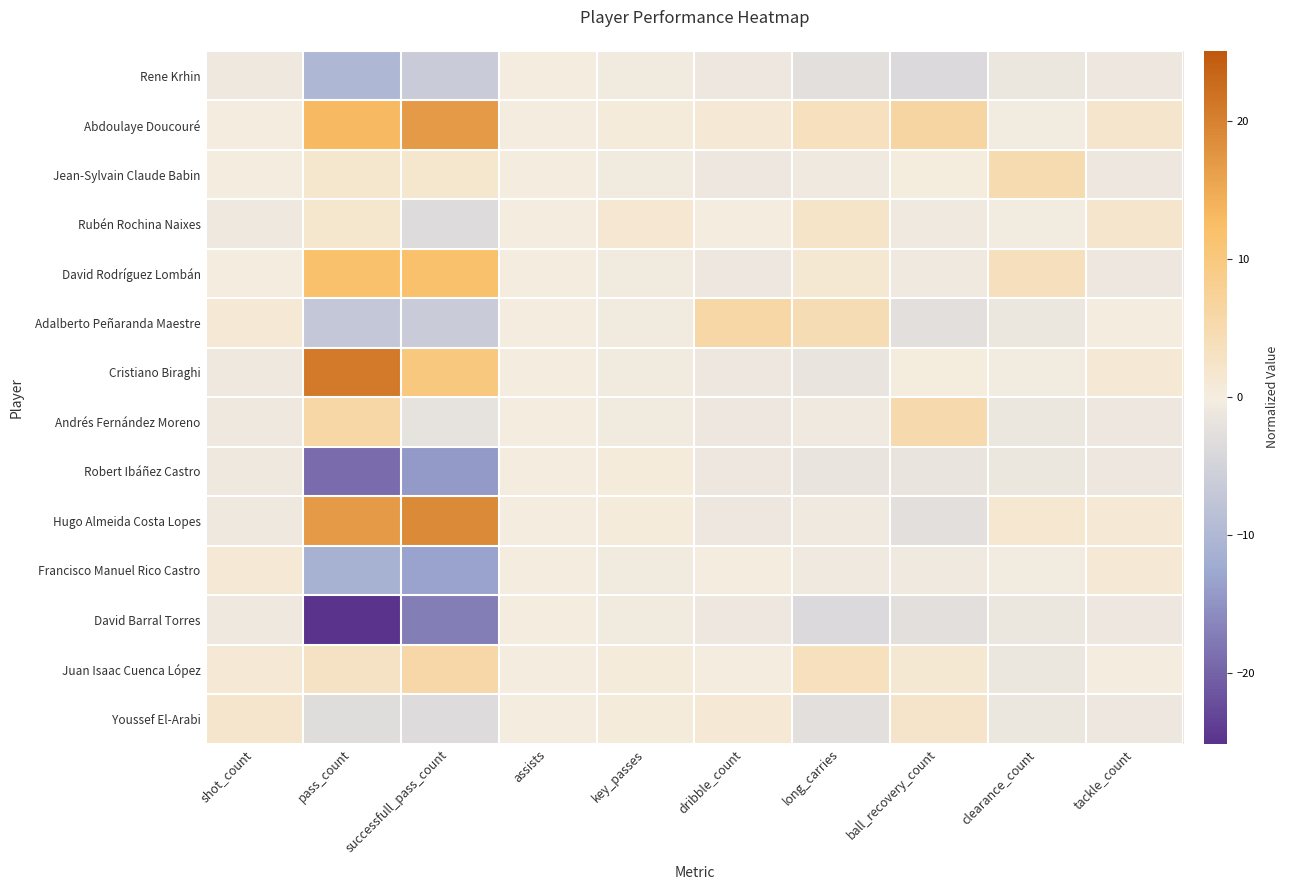

Reading left to right, what are all the values shown in this chart?

Rene Krhin: shot_count=-0.9	pass_count=-10.1	successfull_pass_count=-6.1	assists=0.0	key_passes=-0.5	dribble_count=-1.0	long_carries=-2.6	ball_recovery_count=-3.7	clearance_count=-1.3	tackle_count=-1.0
Abdoulaye Doucouré: shot_count=0.1	pass_count=12.9	successfull_pass_count=16.9	assists=0.0	key_passes=0.5	dribble_count=1.0	long_carries=3.4	ball_recovery_count=6.3	clearance_count=-0.3	tackle_count=2.0
Jean-Sylvain Claude Babin: shot_count=0.1	pass_count=1.9	successfull_pass_count=1.9	assists=0.0	key_passes=-0.5	dribble_count=-1.0	long_carries=-0.6	ball_recovery_count=0.3	clearance_count=4.7	tackle_count=-1.0
Rubén Rochina Naixes: shot_count=-0.9	pass_count=1.9	successfull_pass_count=-3.1	assists=0.0	key_passes=1.5	dribble_count=0.0	long_carries=2.4	ball_recovery_count=-0.7	clearance_count=-0.3	tackle_count=2.0
David Rodríguez Lombán: shot_count=0.1	pass_count=11.9	successfull_pass_count=11.9	assists=0.0	key_passes=-0.5	dribble_count=-1.0	long_carries=1.4	ball_recovery_count=-0.7	clearance_count=3.7	tackle_count=-1.0
Adalberto Peñaranda Maestre: shot_count=1.1	pass_count=-7.1	successfull_pass_count=-6.1	assists=0.0	key_passes=-0.5	dribble_count=6.0	long_carries=4.4	ball_recovery_count=-2.7	clearance_count=-1.3	tackle_count=0.0
Cristiano Biraghi: shot_count=-0.9	pass_count=20.9	successfull_pass_count=9.9	assists=0.0	key_passes=-0.5	dribble_count=-1.0	long_carries=-1.6	ball_recovery_count=0.3	clearance_count=-0.3	tackle_count=1.0
Andrés Fernández Moreno: shot_count=-0.9	pass_count=5.9	successfull_pass_count=-2.1	assists=0.0	key_passes=-0.5	dribble_count=-1.0	long_carries=-0.6	ball_recovery_count=5.3	clearance_count=-1.3	tackle_count=-1.0
Robert Ibáñez Castro: shot_count=-0.9	pass_count=-19.1	successfull_pass_count=-14.1	assists=0.0	key_passes=0.5	dribble_count=-1.0	long_carries=-1.6	ball_recovery_count=-1.7	clearance_count=-1.3	tackle_count=-1.0
Hugo Almeida Costa Lopes: shot_count=-0.9	pass_count=16.9	successfull_pass_count=18.9	assists=0.0	key_passes=0.5	dribble_count=-1.0	long_carries=-0.6	ball_recovery_count=-2.7	clearance_count=1.7	tackle_count=1.0
Francisco Manuel Rico Castro: shot_count=1.1	pass_count=-11.1	successfull_pass_count=-13.1	assists=0.0	key_passes=-0.5	dribble_count=0.0	long_carries=-0.6	ball_recovery_count=-0.7	clearance_count=-0.3	tackle_count=1.0
David Barral Torres: shot_count=-0.9	pass_count=-25.1	successfull_pass_count=-17.1	assists=0.0	key_passes=-0.5	dribble_count=-1.0	long_carries=-3.6	ball_recovery_count=-2.7	clearance_count=-1.3	tackle_count=-1.0
Juan Isaac Cuenca López: shot_count=1.1	pass_count=2.9	successfull_pass_count=5.9	assists=0.0	key_passes=0.5	dribble_count=0.0	long_carries=3.4	ball_recovery_count=1.3	clearance_count=-1.3	tackle_count=0.0
Youssef El-Arabi: shot_count=2.1	pass_count=-3.1	successfull_pass_count=-3.1	assists=0.0	key_passes=0.5	dribble_count=1.0	long_carries=-2.6	ball_recovery_count=2.3	clearance_count=-1.3	tackle_count=-1.0